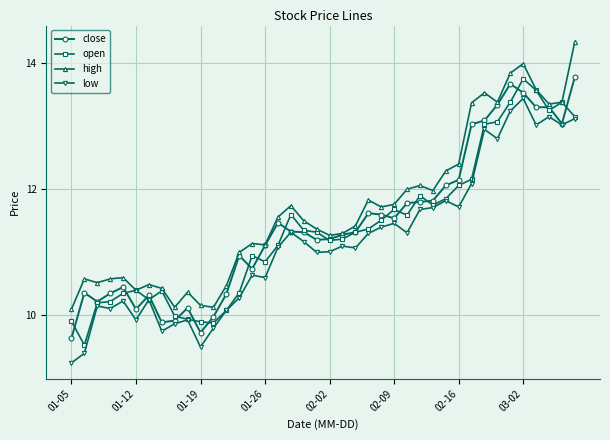

What is the lowest value of the high series?

10.1